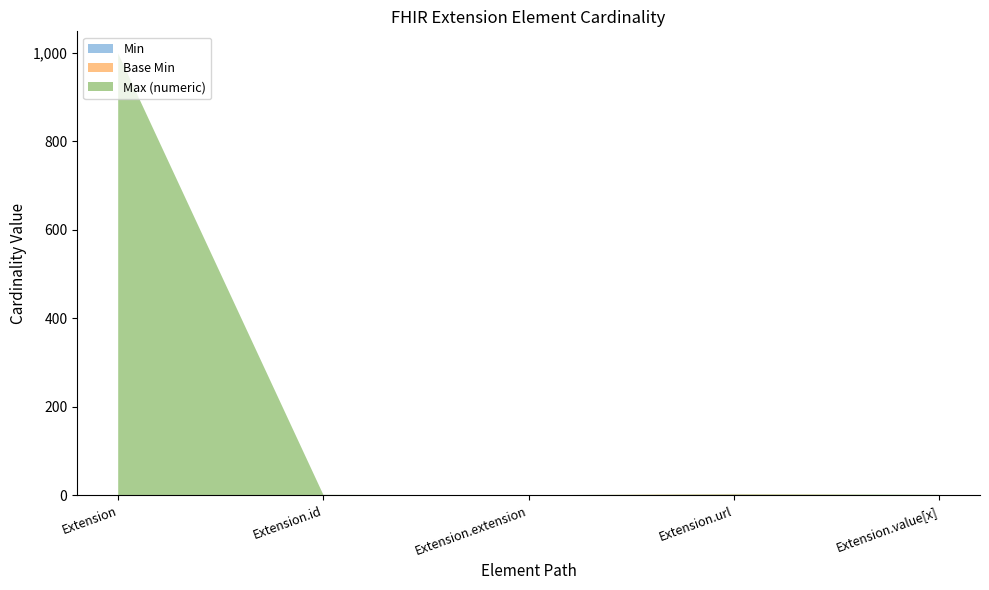

Reading left to right, extract all data points from this chart.

Min: 0	0	0	1	0
Base Min: 0	0	0	1	0
Max (numeric): 999	1	0	1	1